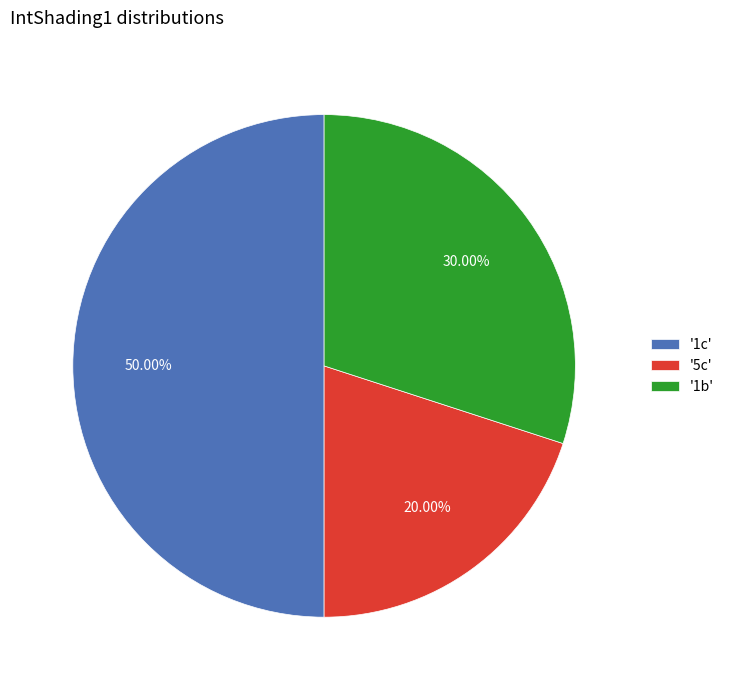

Count the number of slices in the pie.

3